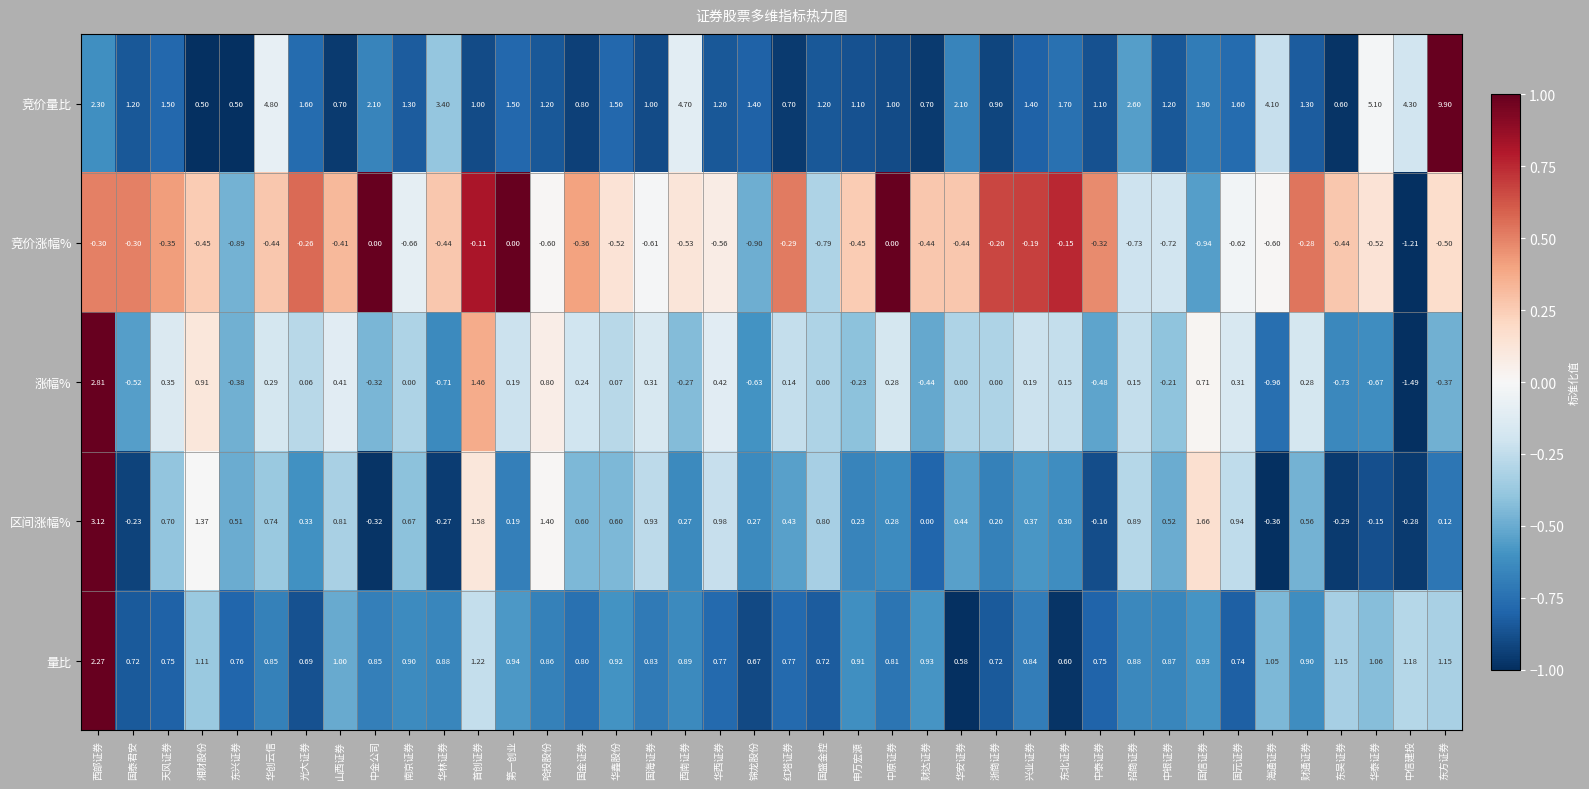

Which category has the highest value in the 涨幅% series?

西部证券